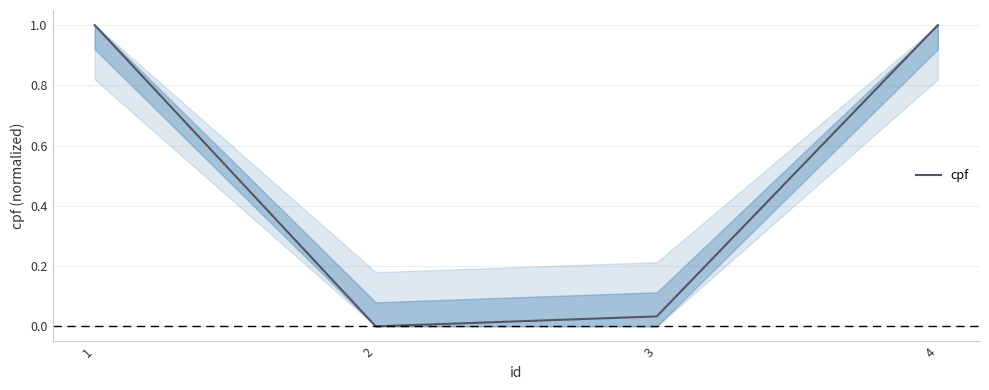

What is the maximum value shown in the chart?

1.0